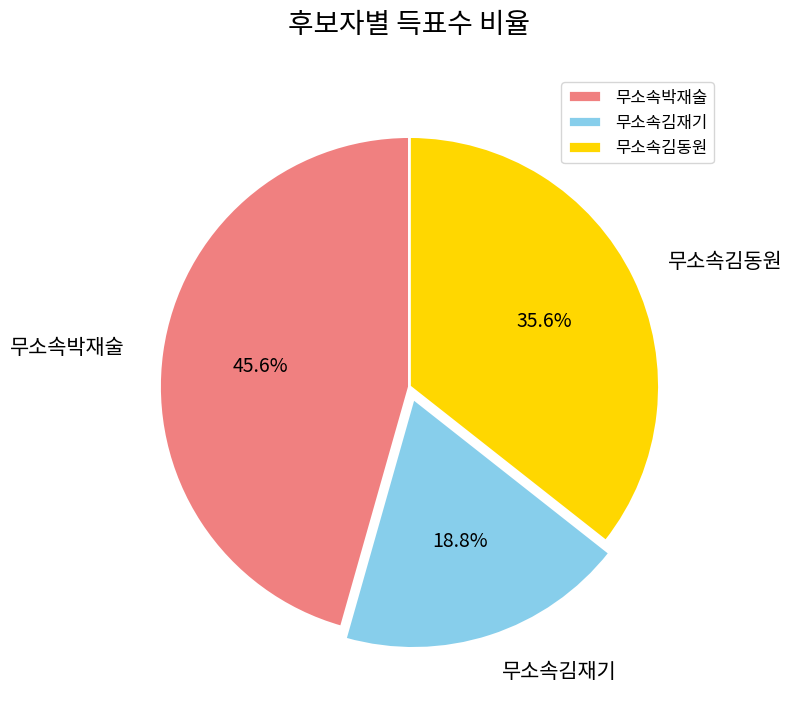

To the nearest percent, what is the difference between the largest and smallest slice percentages?

27%